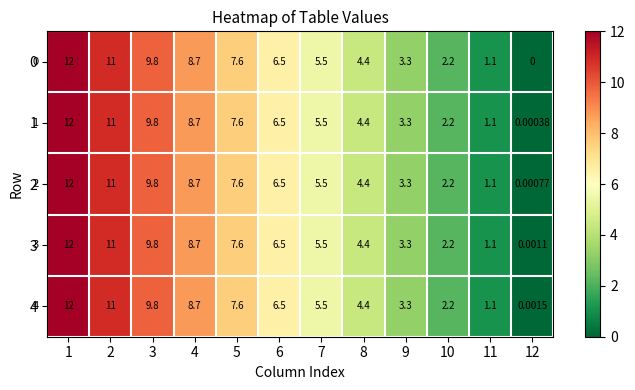

Which series has the largest total across all categories?

4